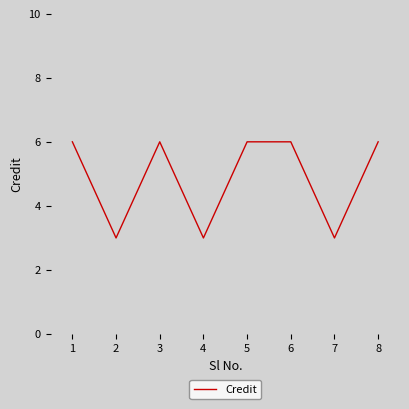

What is the minimum value shown in the chart?

3